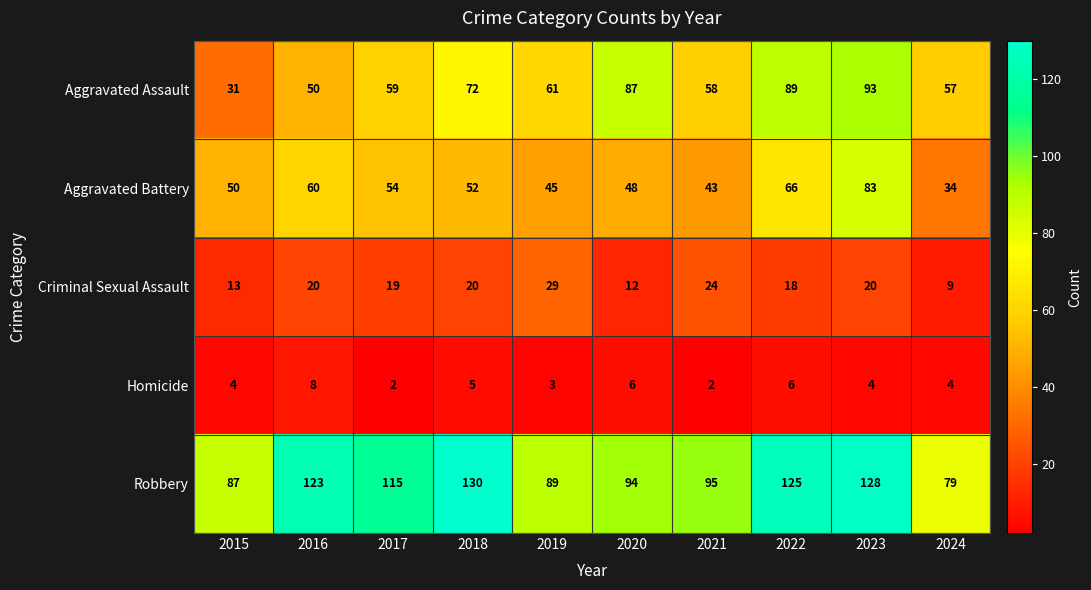

What is the minimum value shown in the chart?

2